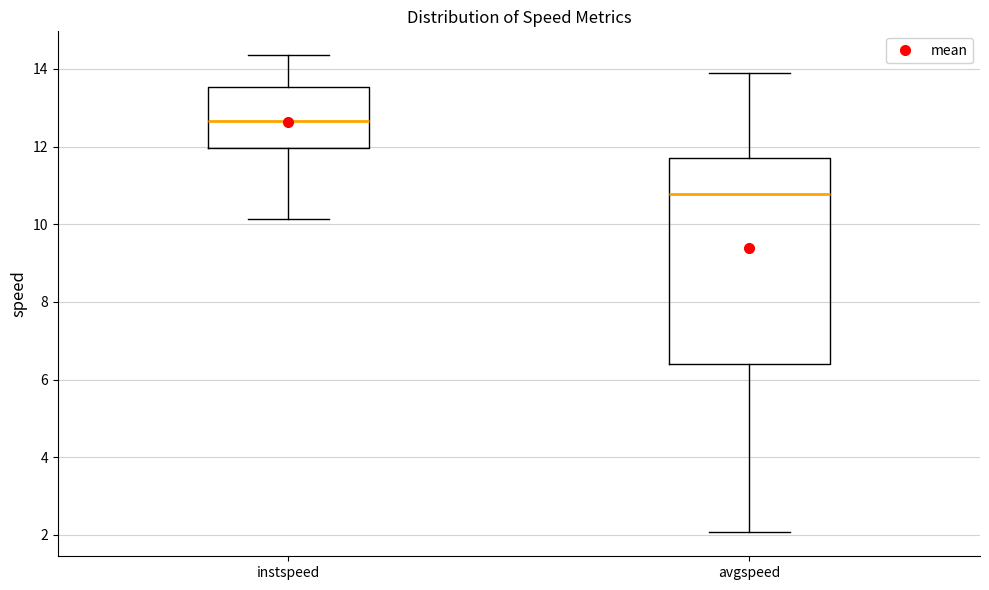

Where does the median line of the box for instspeed sit on the y-axis? The values are not printed on the chart, so give them approximately, as read against the axis.

12.6